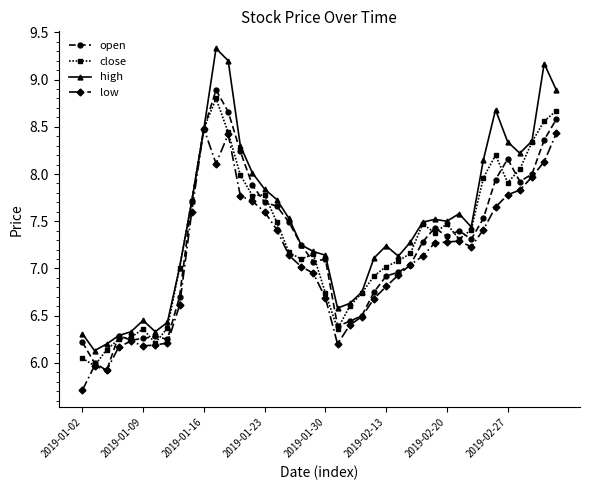

Count the number of data series in this chart.

4